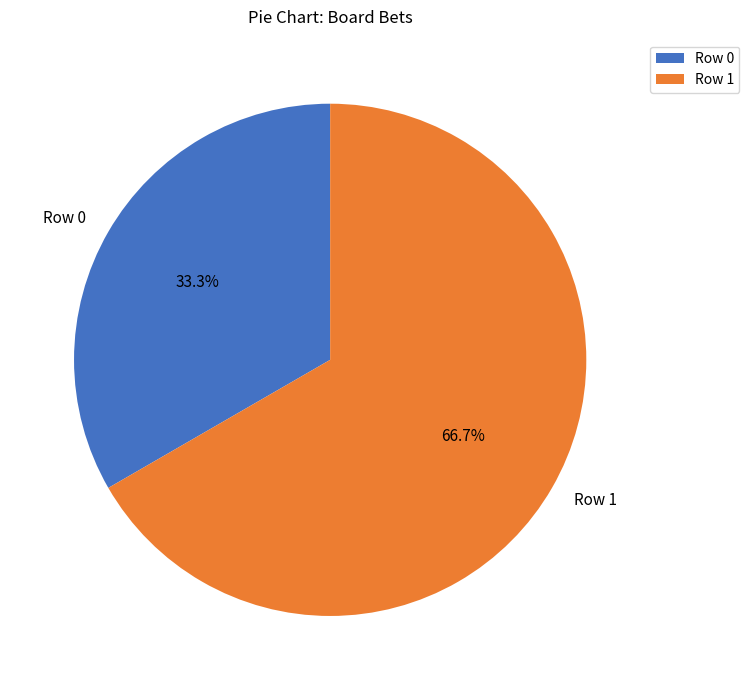

Which slice is the smallest?

Row 0